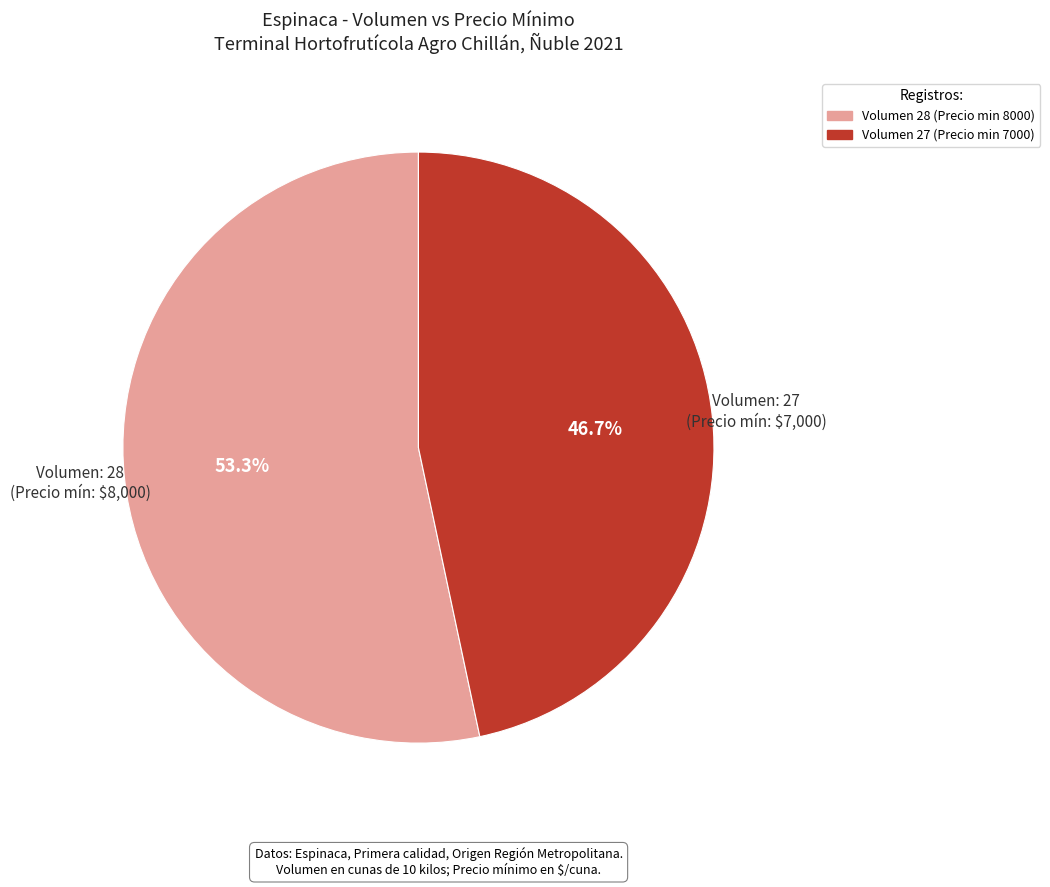

To the nearest percent, what is the difference between the largest and smallest slice percentages?

7%